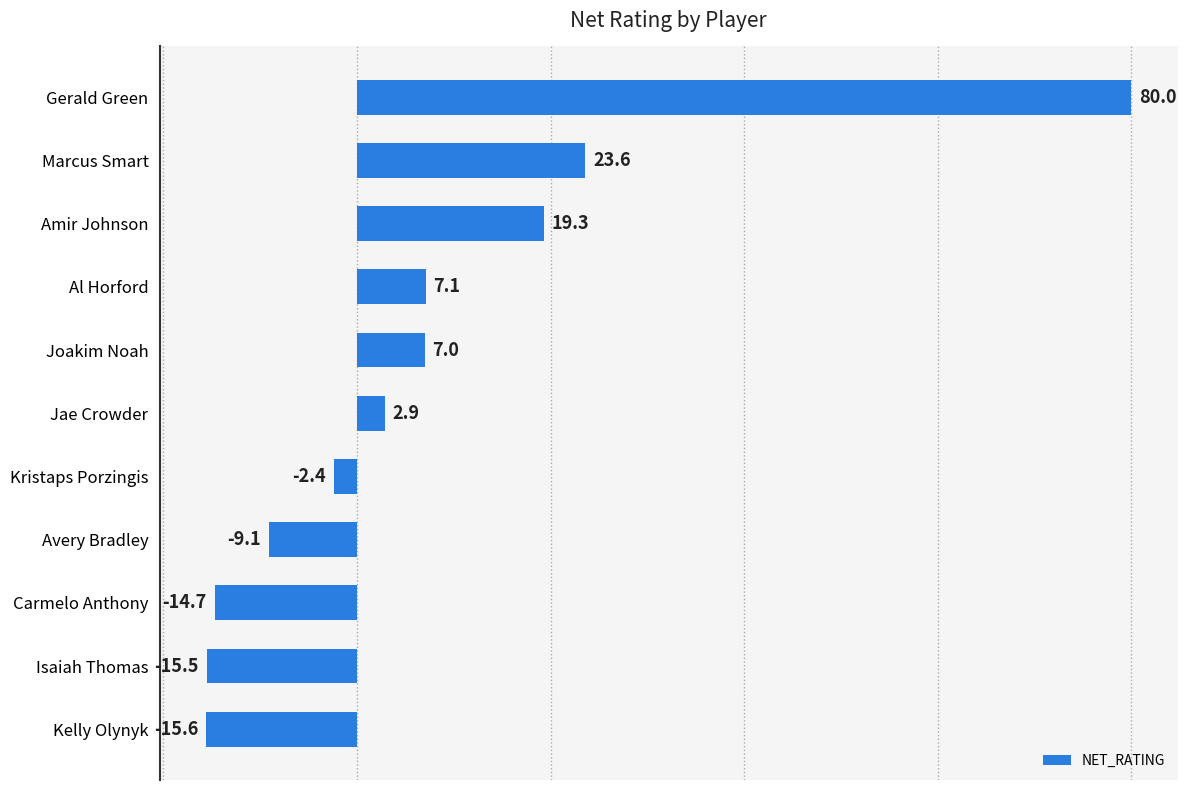

Rank the categories by value from highest to lowest.

Gerald Green, Marcus Smart, Amir Johnson, Al Horford, Joakim Noah, Jae Crowder, Kristaps Porzingis, Avery Bradley, Carmelo Anthony, Isaiah Thomas, Kelly Olynyk